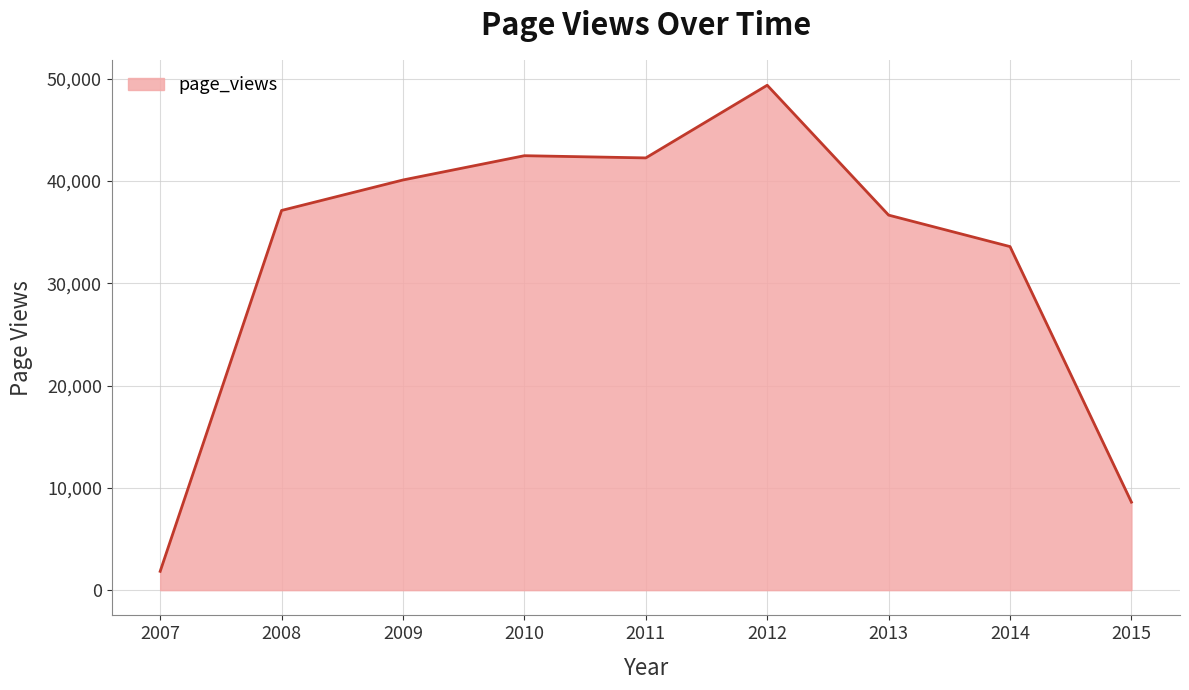

What is the change in value from 2008 to 2009?

+2979